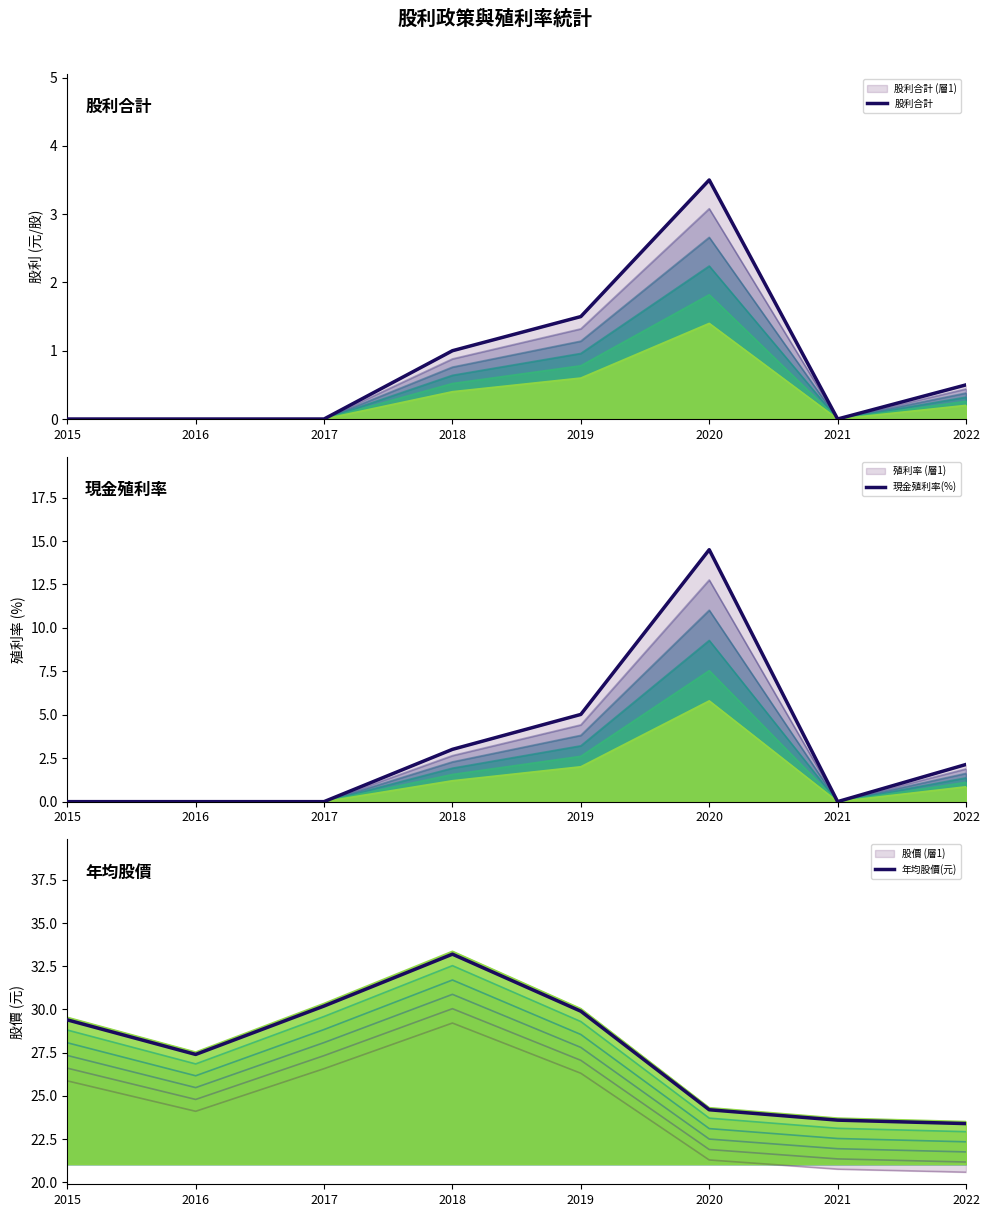

Rank the series by their maximum value, from lowest to highest.

股利合計, 現金殖利率(%), 年均股價(元)